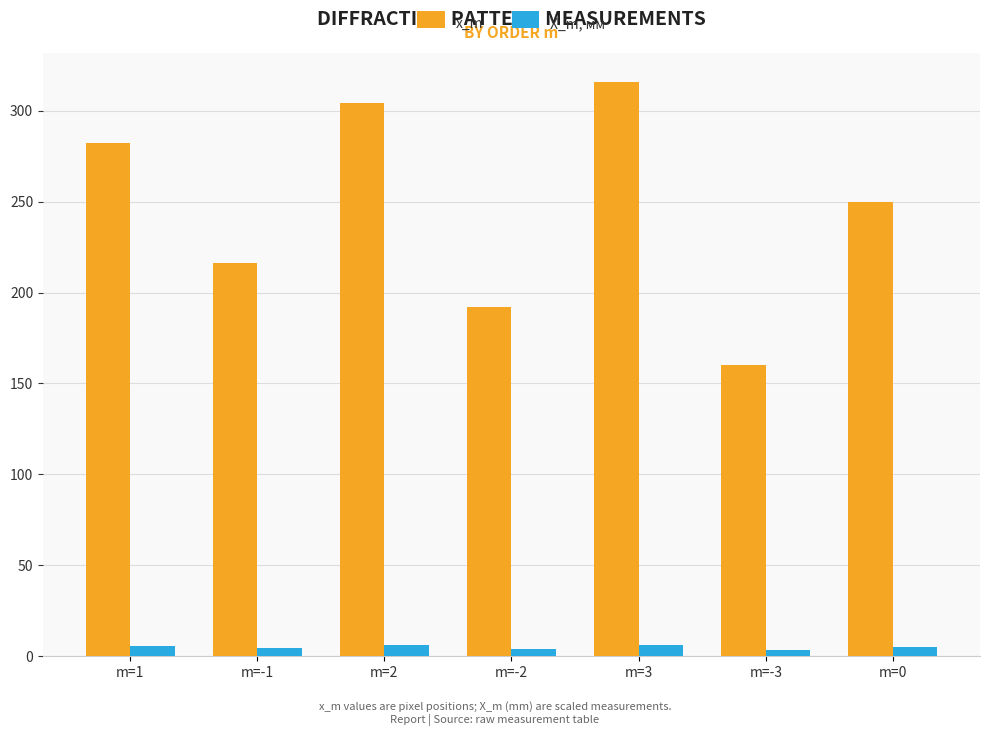

Rank the series by their maximum value, from highest to lowest.

x_m, X_m, мм